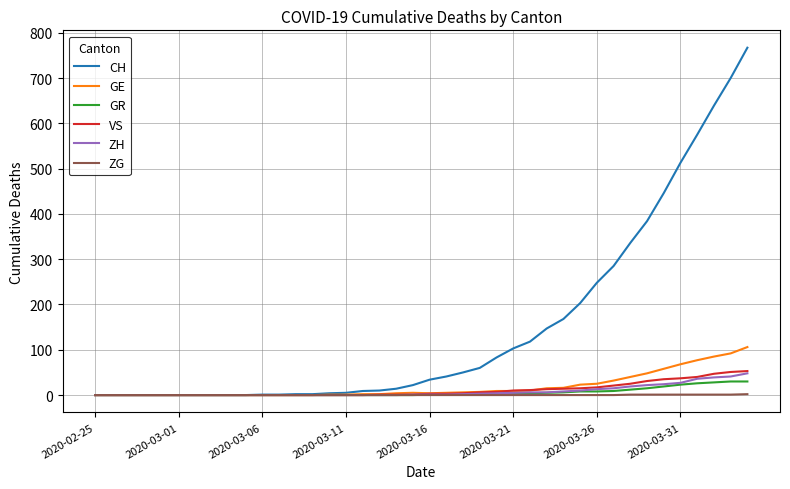

Which series has the largest total across all categories?

CH